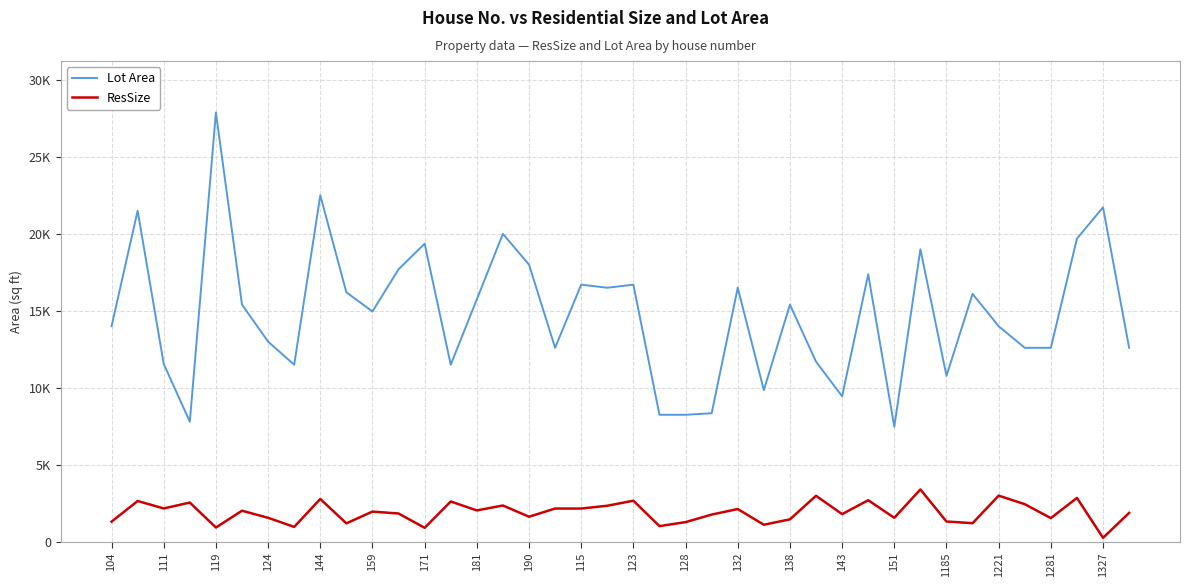

True or false: ResSize and Lot Area intersect in this chart.

False